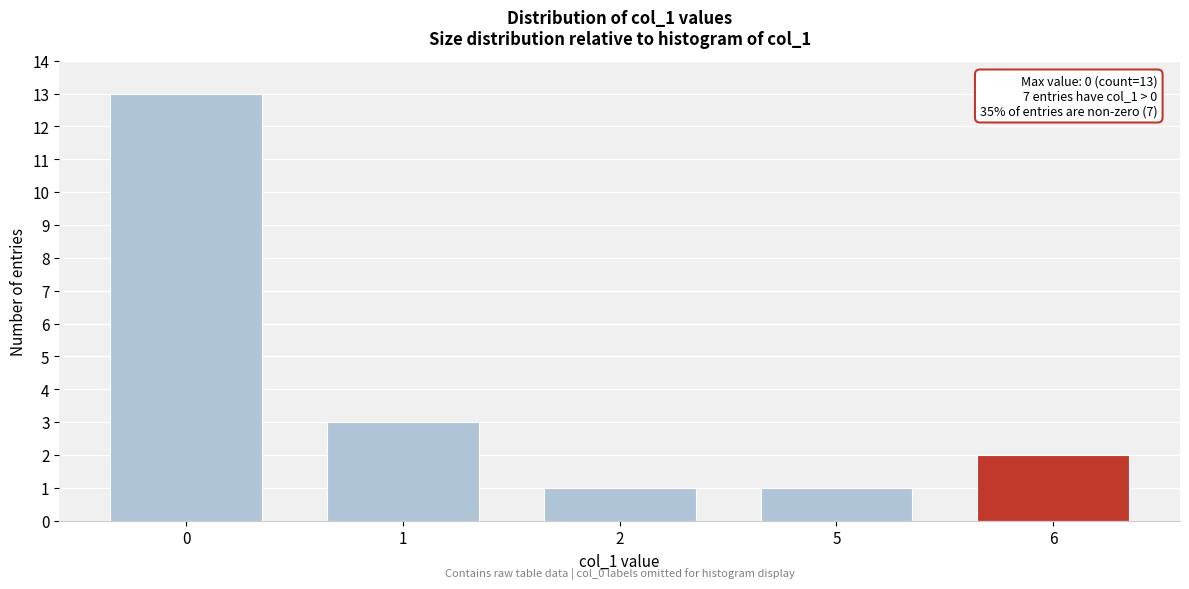

Reading left to right, list all the values displayed in this chart.

13	3	1	1	2